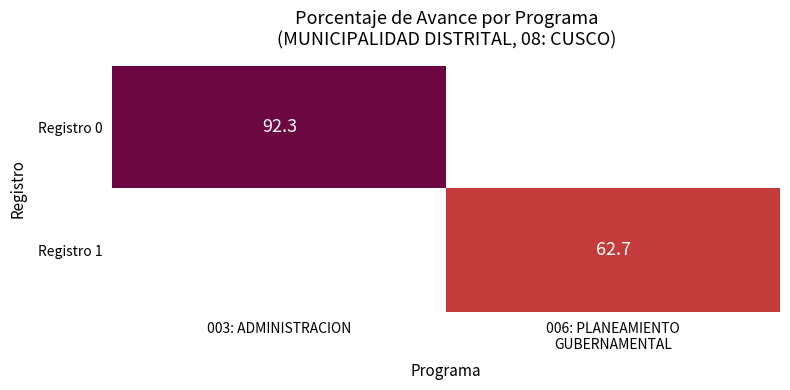

How many data points does each series have?

2